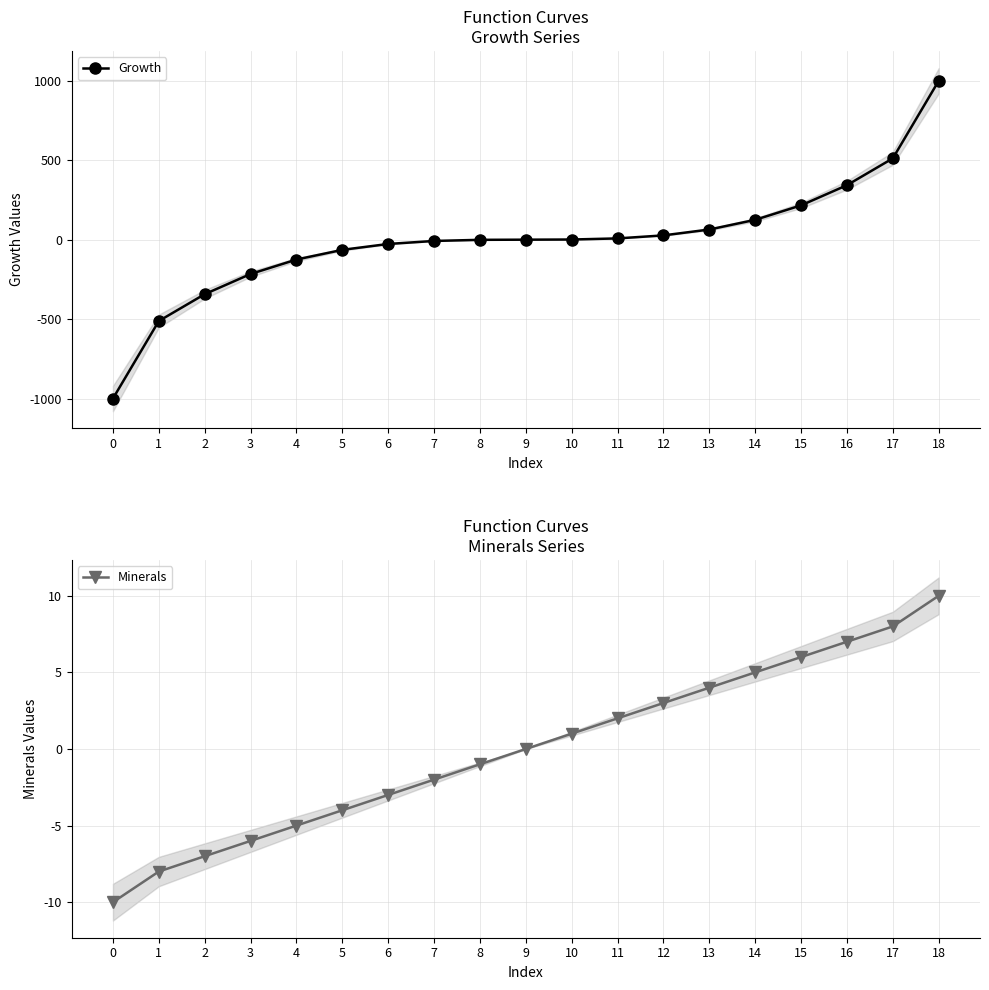

What is the smallest value displayed?

-1000